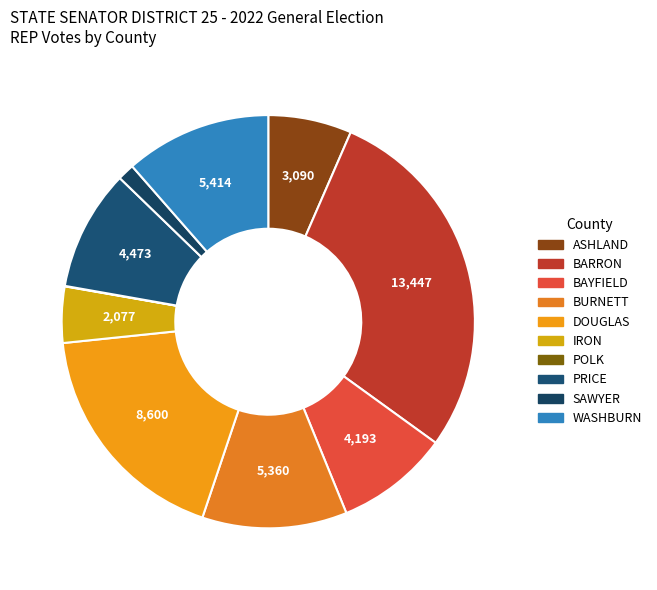

What is the change in value from POLK to WASHBURN?

+5398